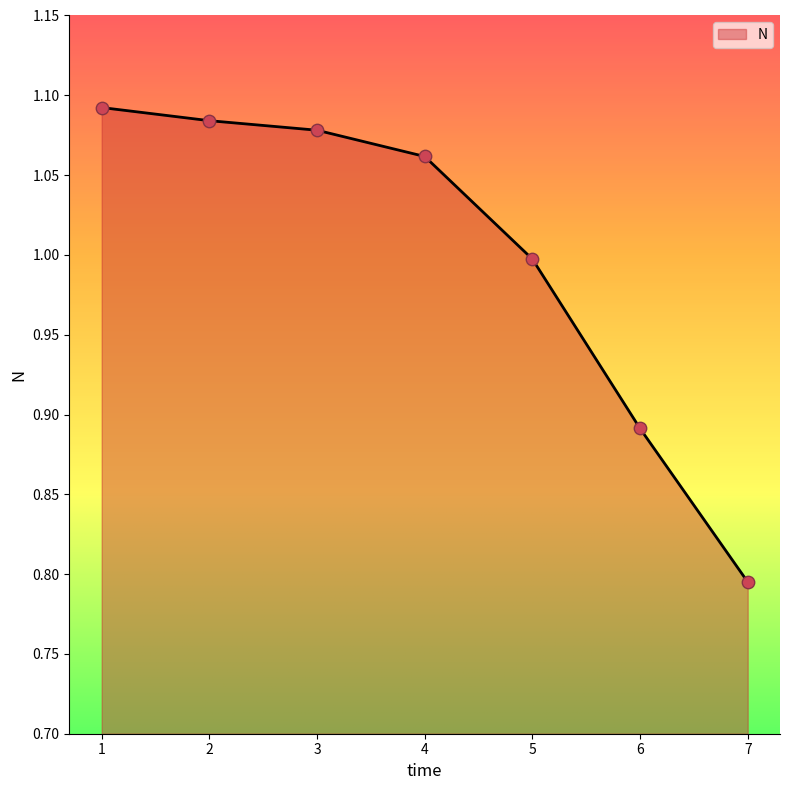

What is the change in value from 1 to 7?

-0.3